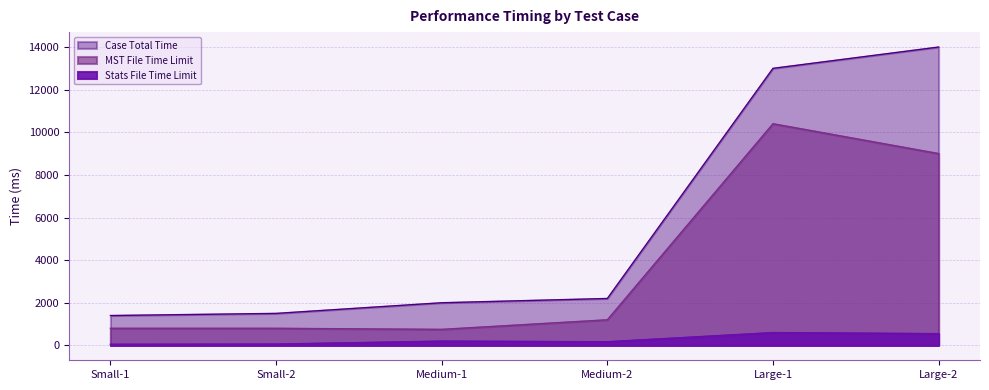

Rank the series at Small-2 from lowest to highest value.

Stats File Time Limit, MST File Time Limit, Case Total Time